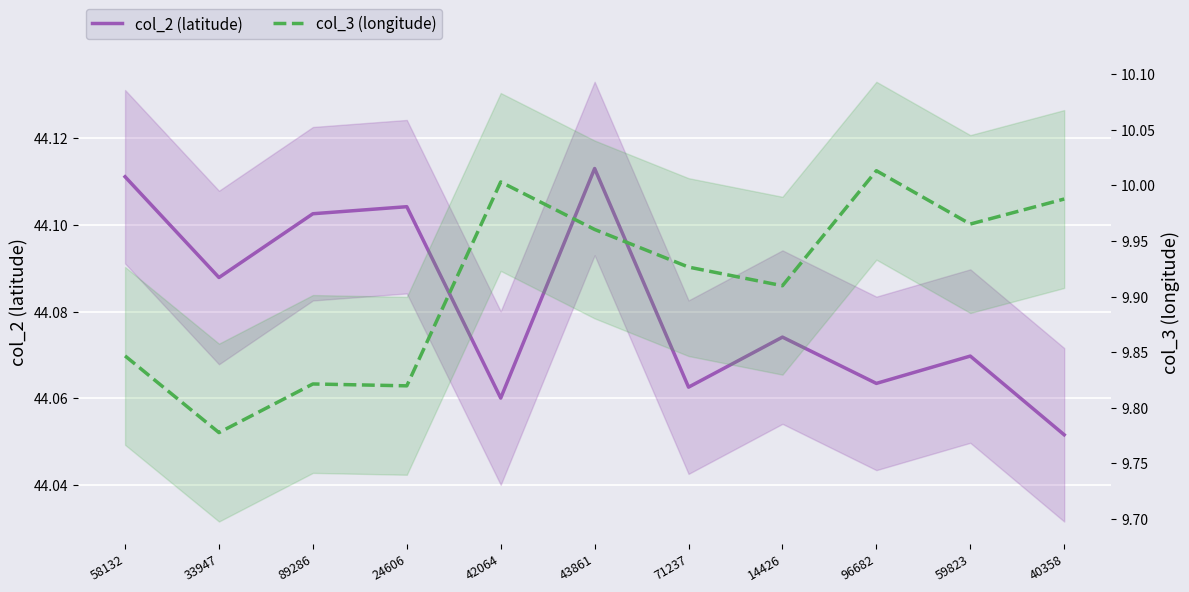

List the series in order of their overall mean, lowest first.

col_3 (longitude), col_2 (latitude)